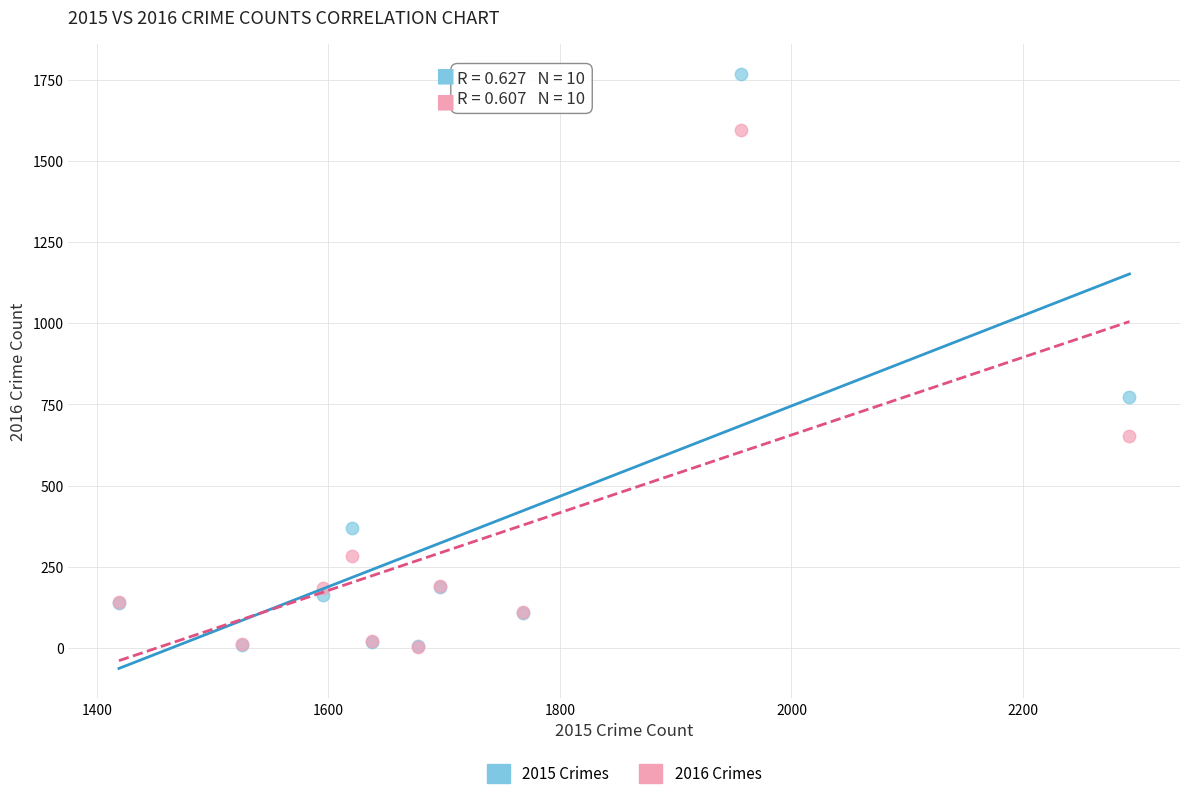

Which series contains the highest Y value?

2015 Crimes